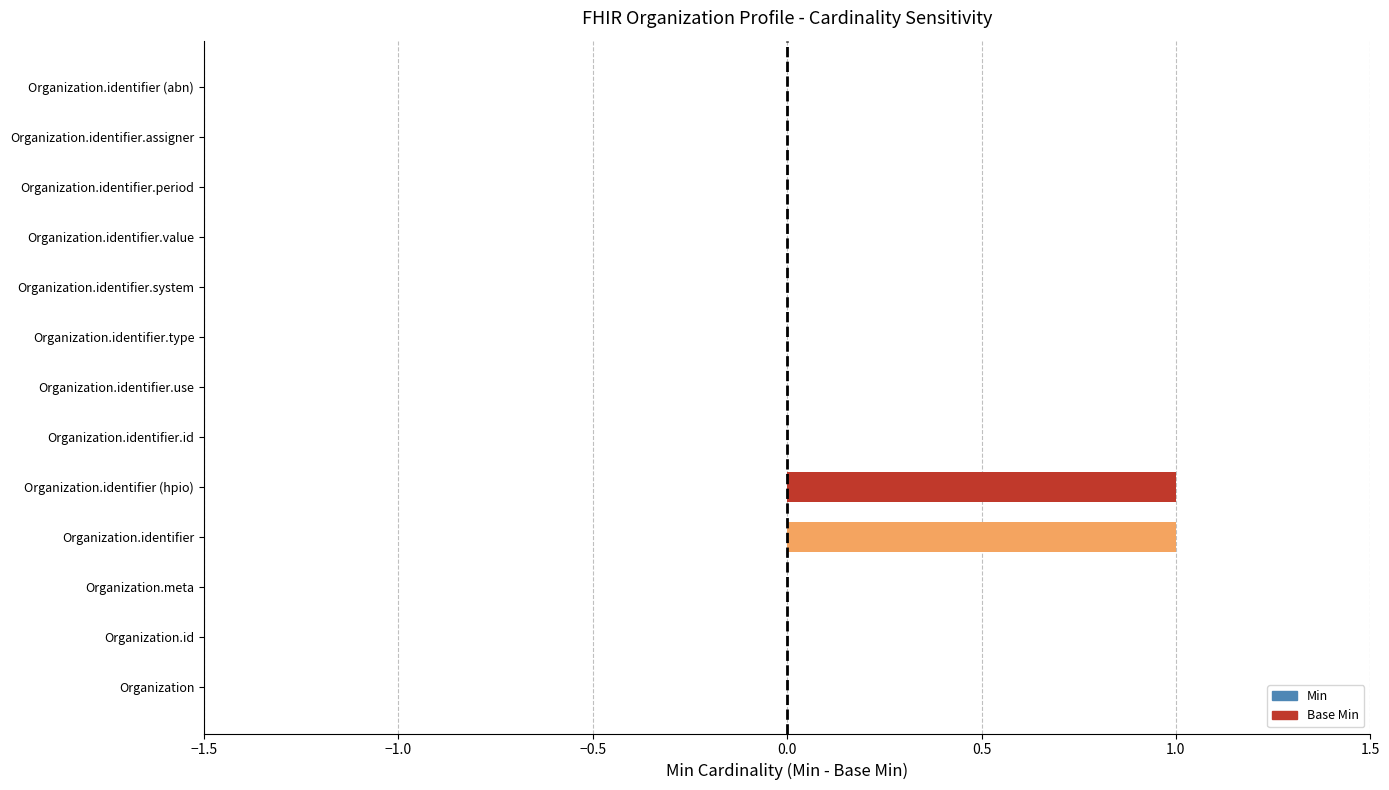

List the series in order of their overall mean, lowest first.

Base Min, Min